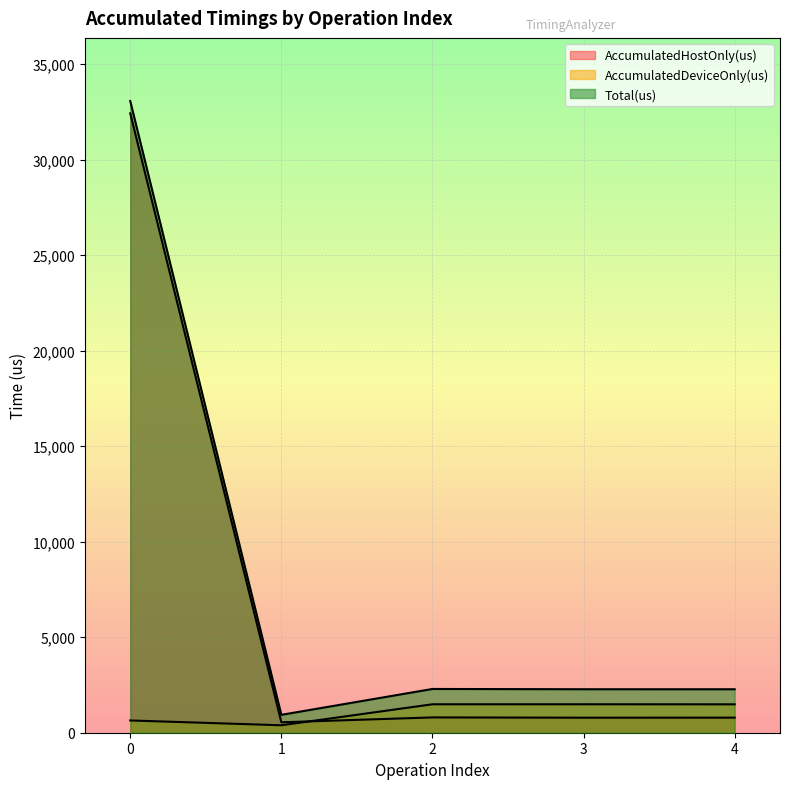

What is the average value of the Total(us) series?

8171.0